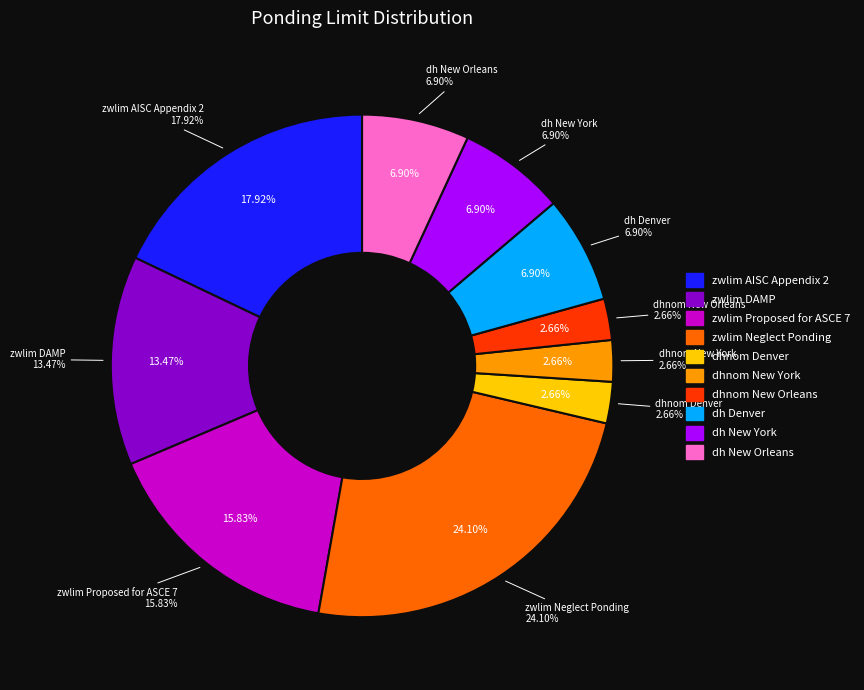

Combined, what portion of the pie is dh New York and zwlim Proposed for ASCE 7?

22.7%